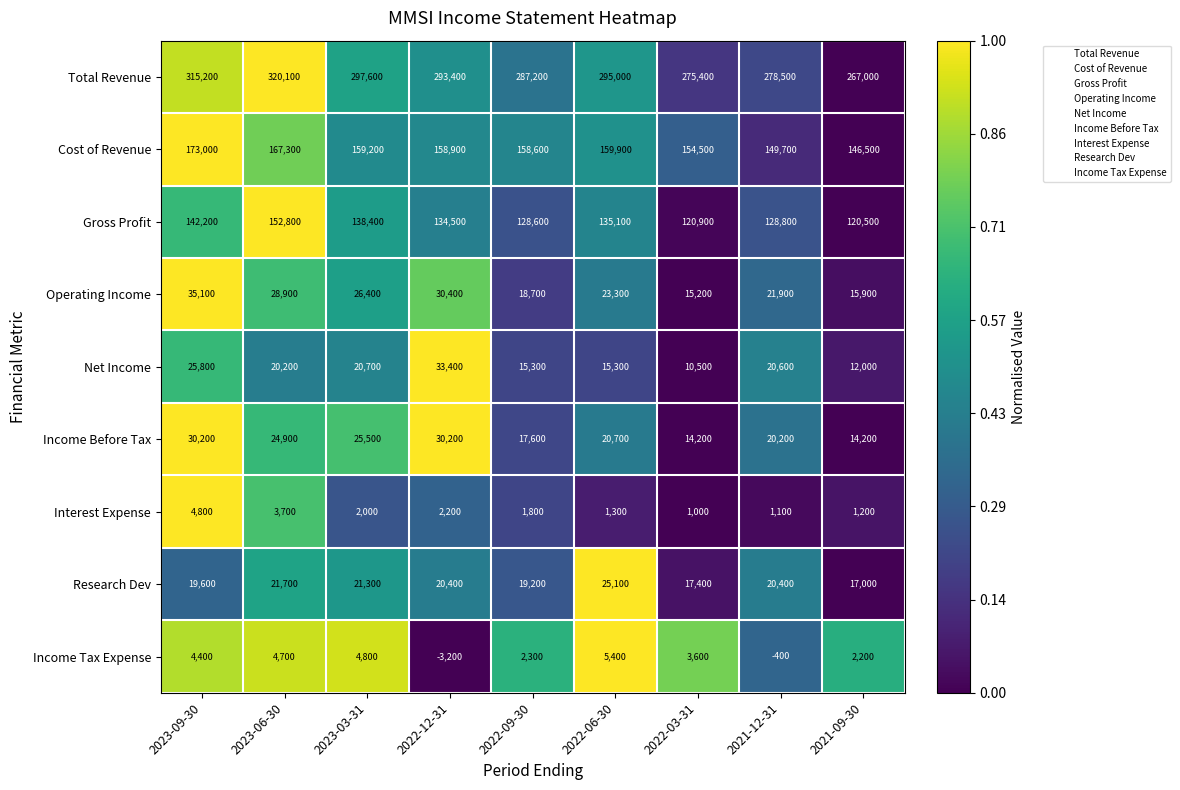

Which category has the highest value across all series?

2023-06-30